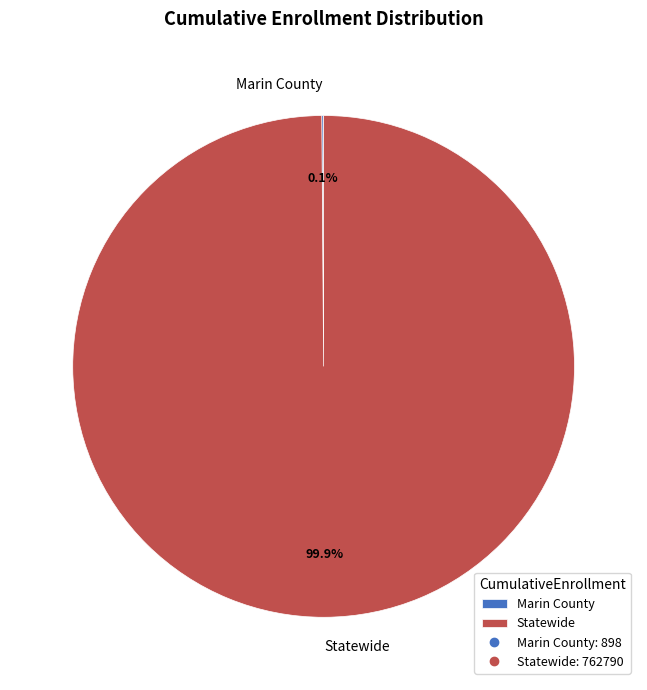

True or false: Statewide accounts for 100% of the total.

True